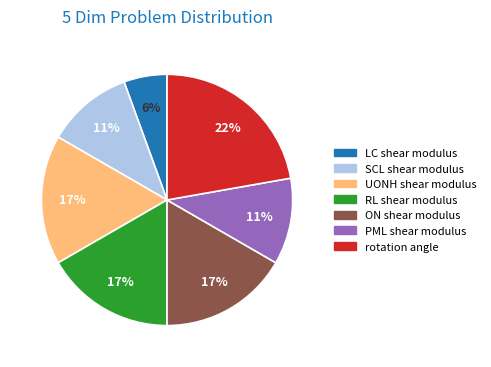

Does rotation angle account for over 50% of the chart?

No